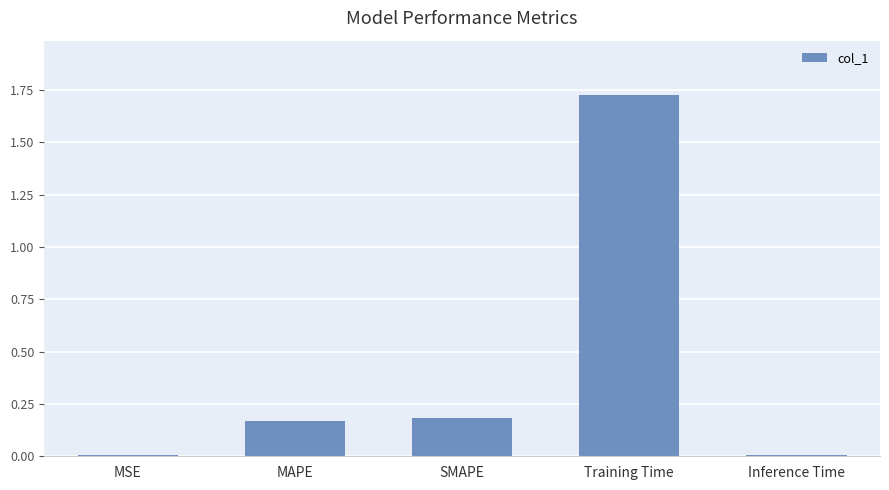

What is the change in value from MAPE to Training Time?

+1.6